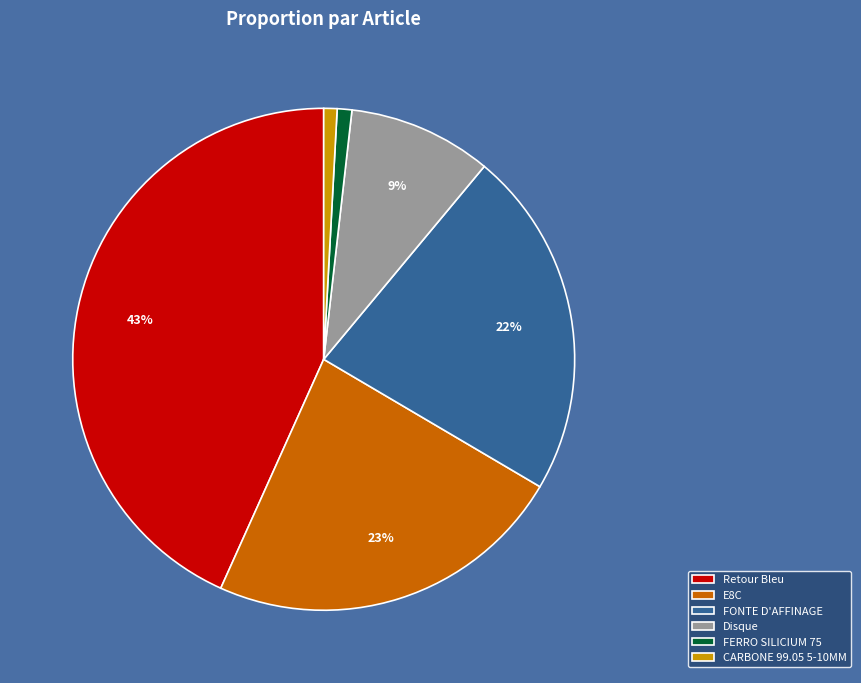

What is the largest slice in the pie chart?

Retour Bleu